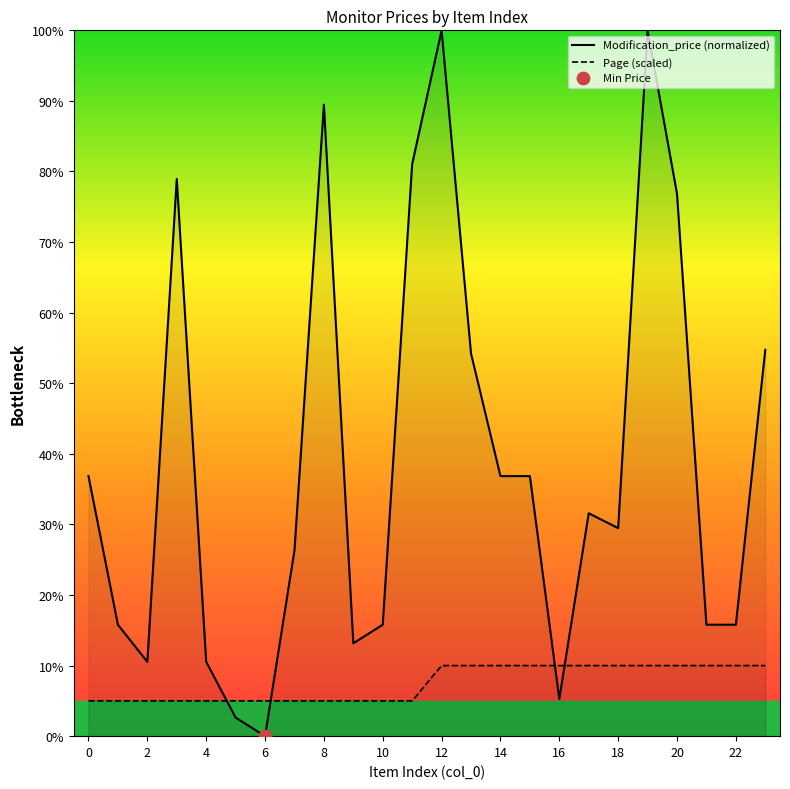

Which series has the largest total across all categories?

Modification_price (normalized)